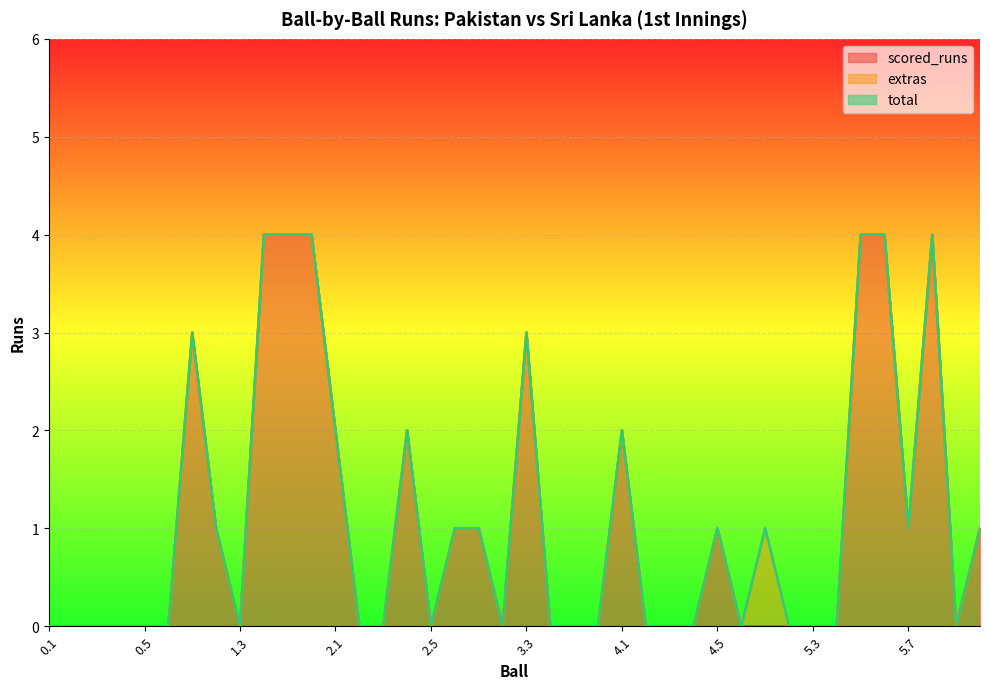

What is the difference between the maximum and minimum values in the total series?

4